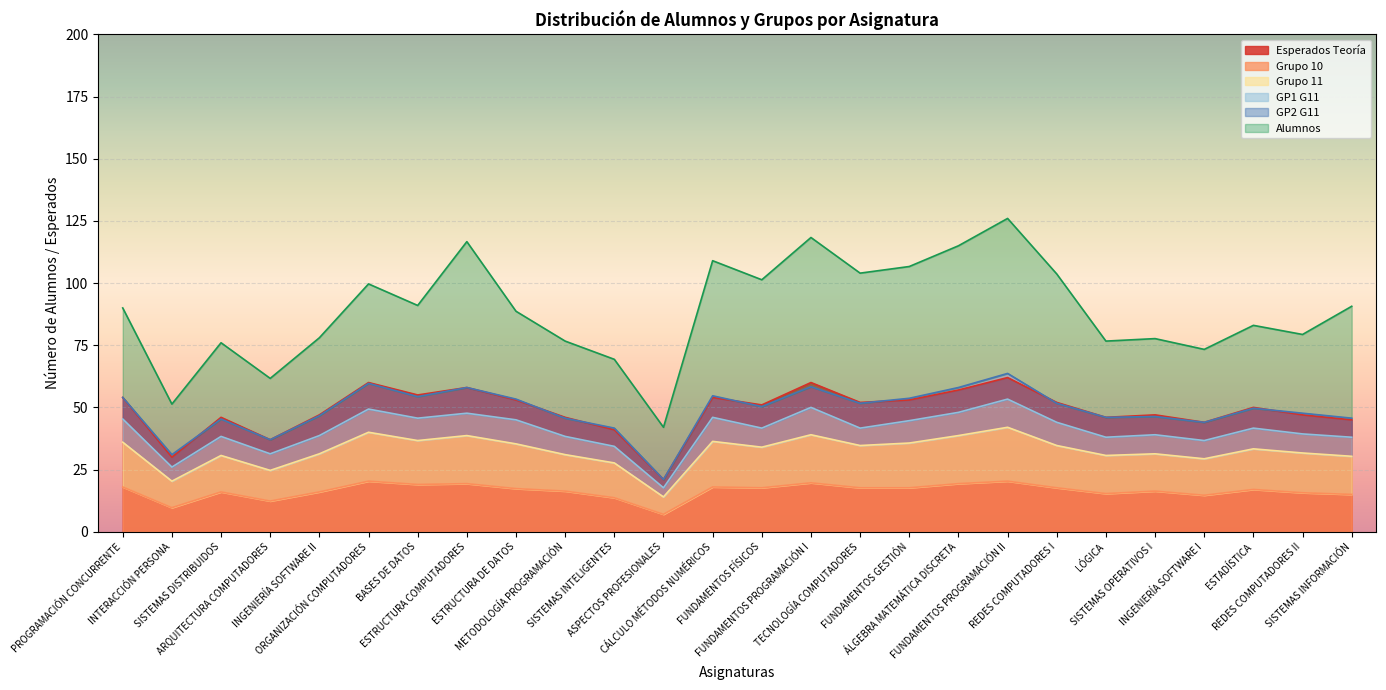

Rank the categories by Esperados Teoría value from lowest to highest.

ASPECTOS PROFESIONALES, INTERACCIÓN PERSONA, ARQUITECTURA COMPUTADORES, SISTEMAS INTELIGENTES, INGENIERÍA SOFTWARE I, SISTEMAS INFORMACIÓN, SISTEMAS DISTRIBUIDOS, METODOLOGÍA PROGRAMACIÓN, LÓGICA, INGENIERÍA SOFTWARE II, SISTEMAS OPERATIVOS I, REDES COMPUTADORES II, ESTADÍSTICA, FUNDAMENTOS FÍSICOS, TECNOLOGÍA COMPUTADORES, REDES COMPUTADORES I, ESTRUCTURA DE DATOS, FUNDAMENTOS GESTIÓN, PROGRAMACIÓN CONCURRENTE, CÁLCULO MÉTODOS NUMÉRICOS, BASES DE DATOS, ÁLGEBRA MATEMÁTICA DISCRETA, ESTRUCTURA COMPUTADORES, ORGANIZACIÓN COMPUTADORES, FUNDAMENTOS PROGRAMACIÓN I, FUNDAMENTOS PROGRAMACIÓN II